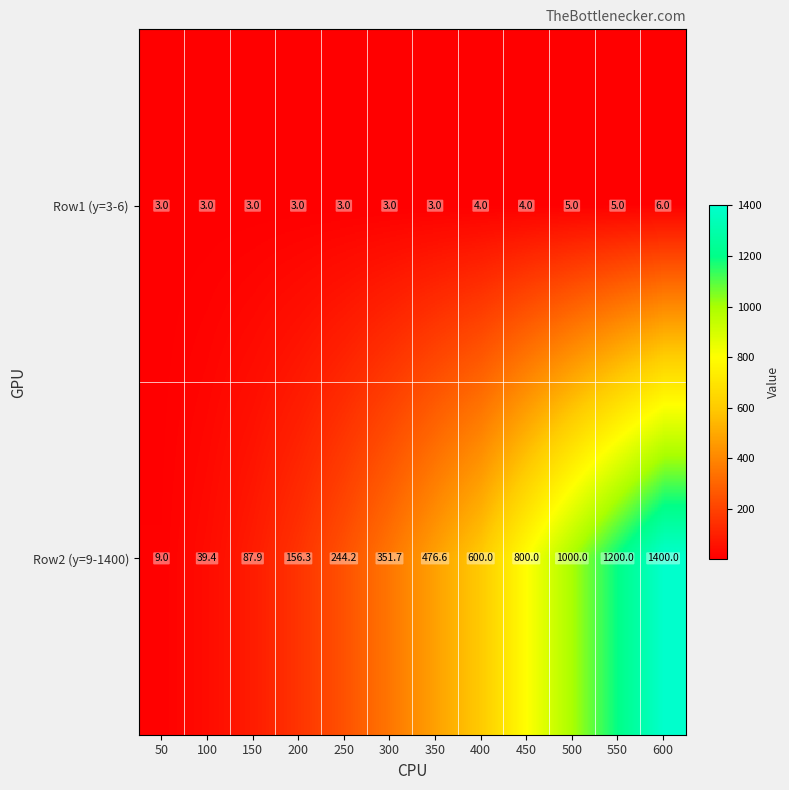

True or false: Row2 (y=9-1400) has a value of 96.1 at 250.

False